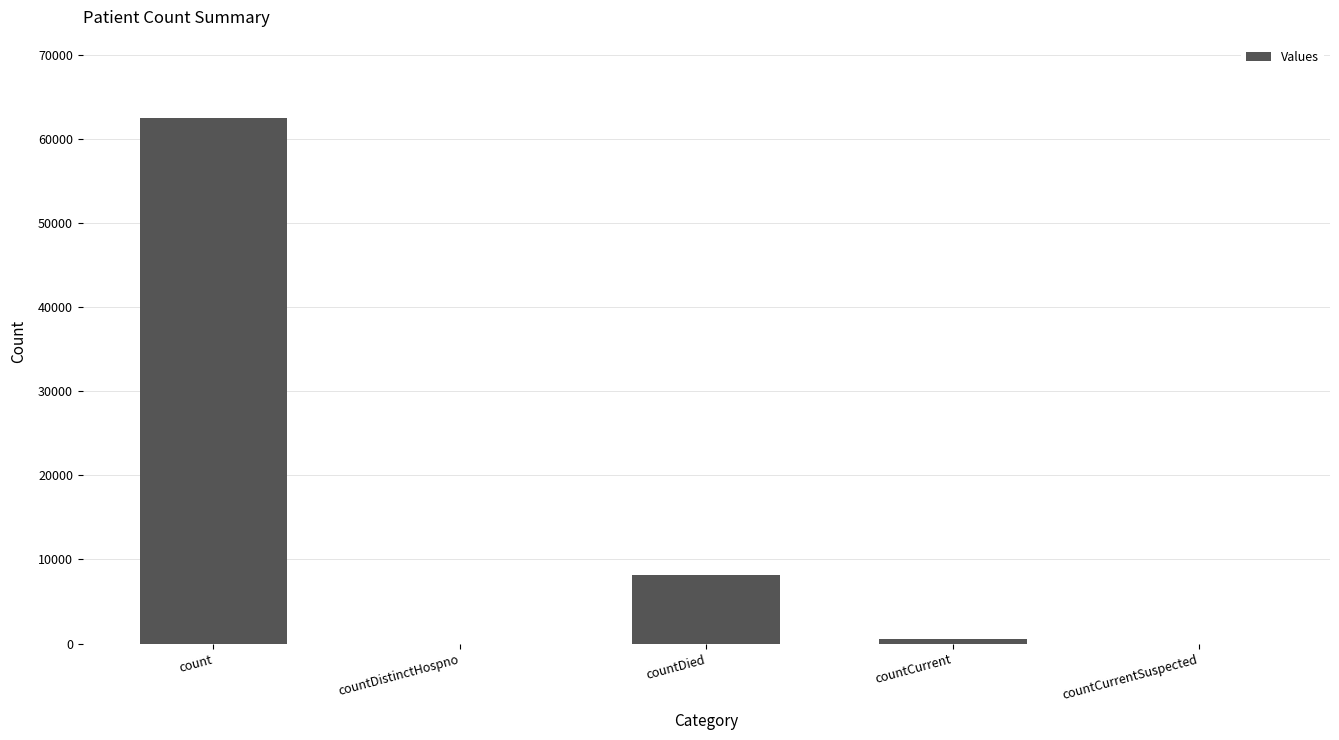

What is the change in value from countCurrent to countCurrentSuspected?

-509